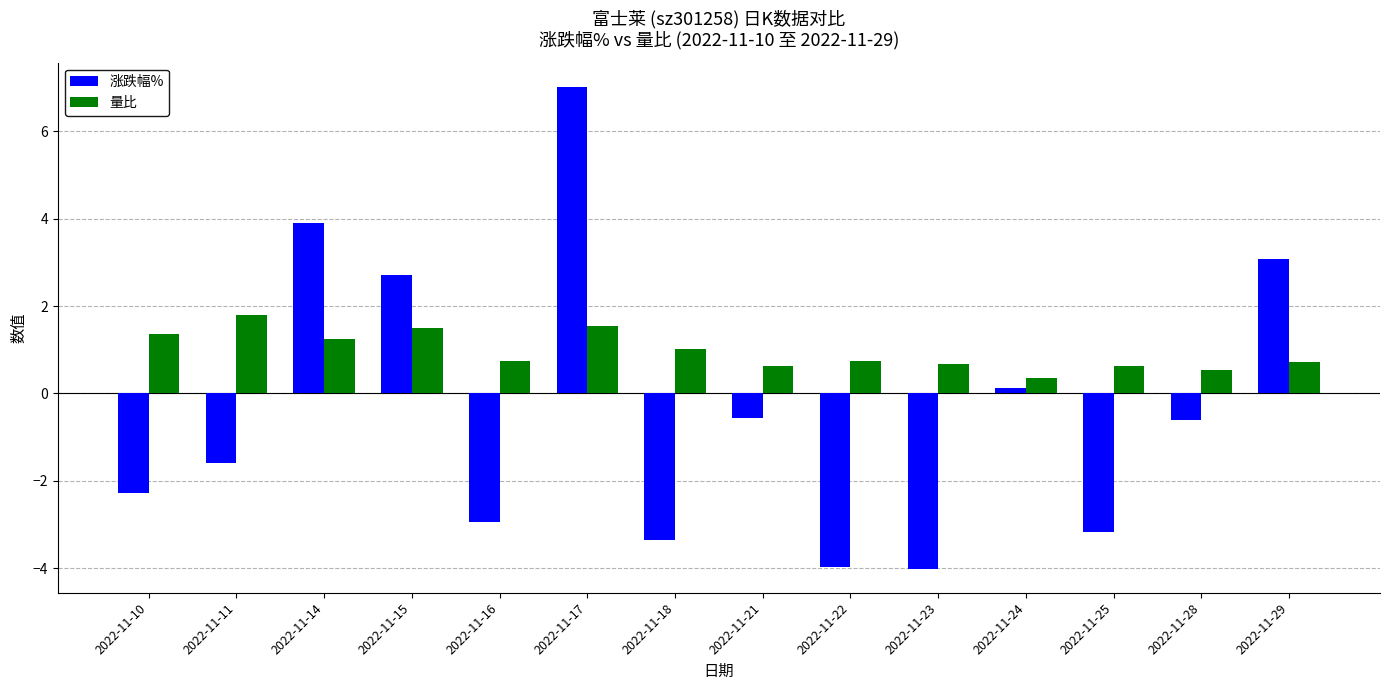

At how many categories does at least one series exceed 5?

1